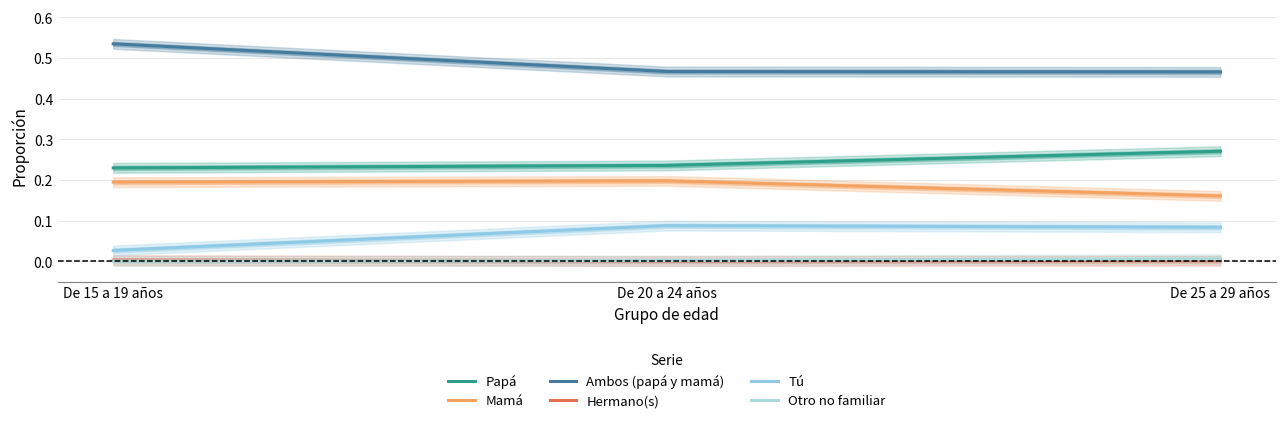

Reading right to left, transcribe all the data shown in this chart.

Papá: 0.3	0.2	0.2
Mamá: 0.2	0.2	0.2
Ambos (papá y mamá): 0.5	0.5	0.5
Hermano(s): 0.0	0.0	0.0
Tú: 0.1	0.1	0.0
Otro no familiar: 0.0	0.0	0.0